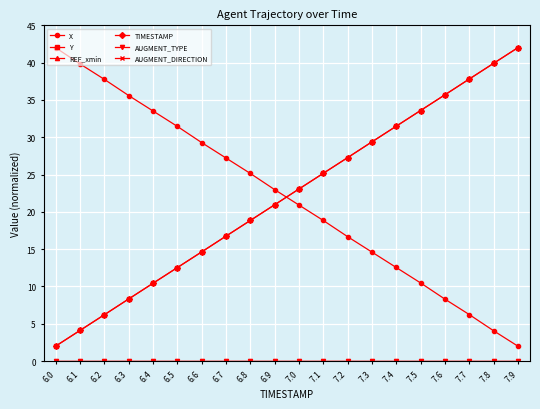

What is the difference between the highest and lowest values at 7.7?

37.8